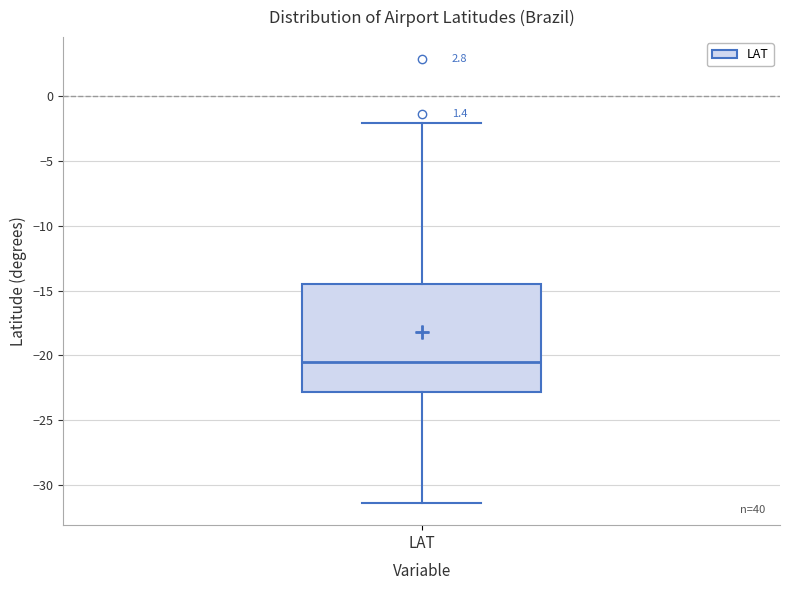

Transcribe this box plot: give where the median line is, the range the box spans, and where the two whiskers end, as read against the y-axis. The values are not printed on the chart, so give them approximately, as read against the axis.

median -20.5, box -23.0 to -14.5, whiskers -31.5 to -2.0